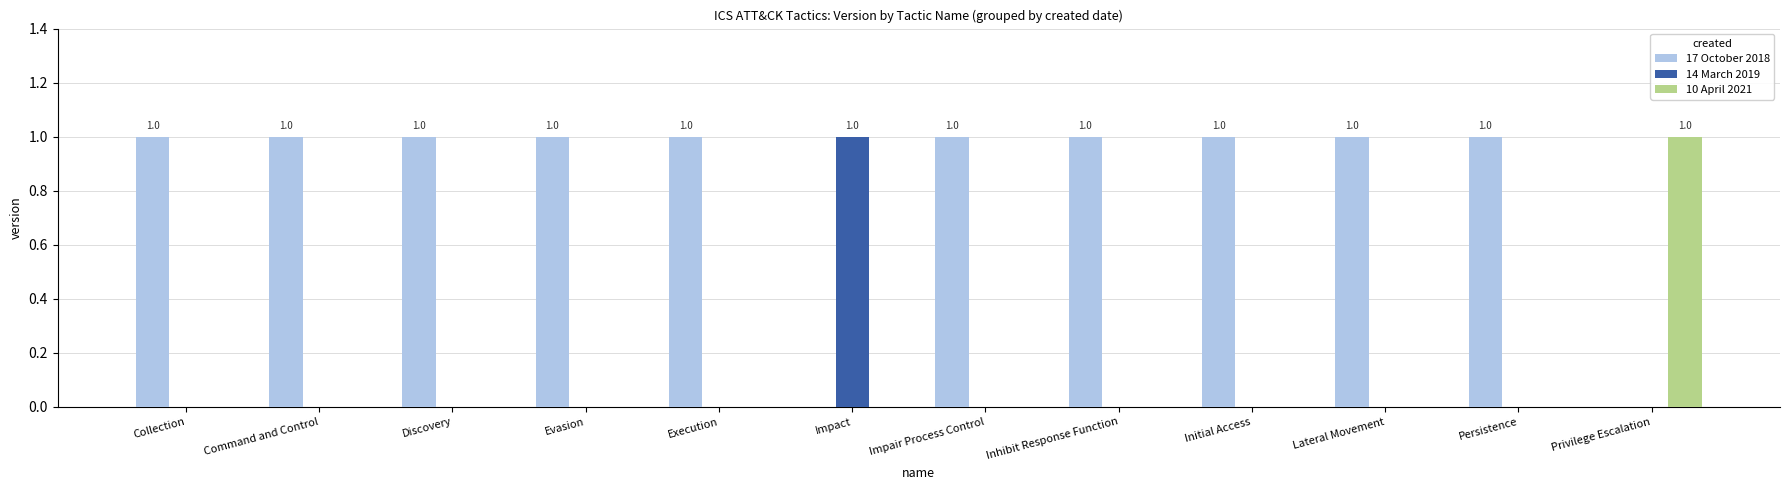

Which category has the highest value in the 14 March 2019 series?

Impact